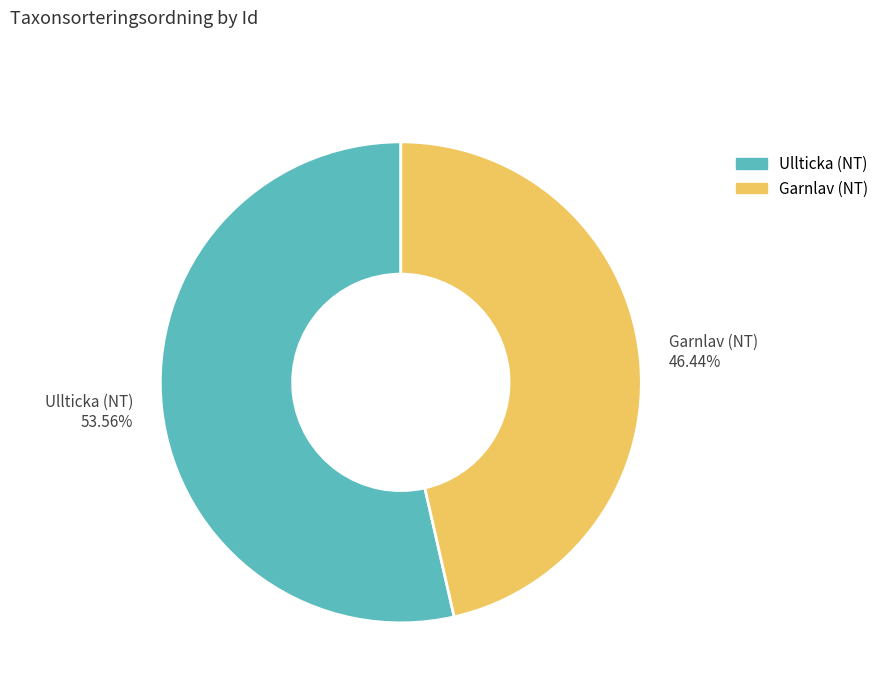

Which category has the smallest portion of the pie?

Garnlav (NT) 46.44%